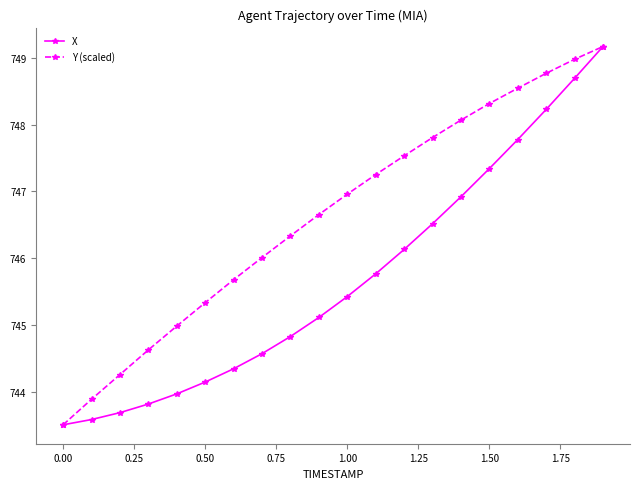

Rank the series by their average value, from highest to lowest.

Y (scaled), X